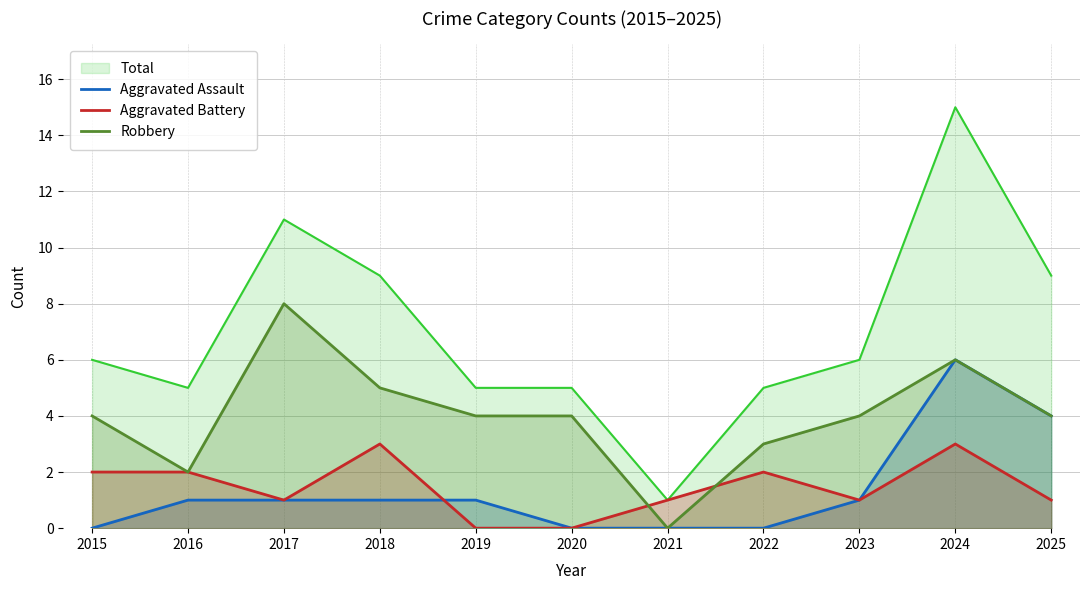

What is the value of the Aggravated Battery point at the 3rd from the left?

1